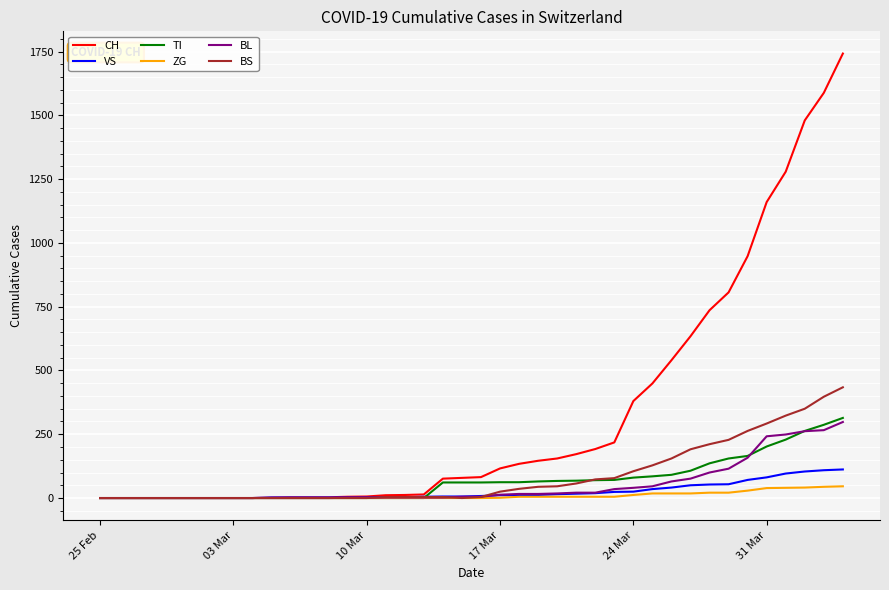

Is this an area chart (filled region under the line)?

No